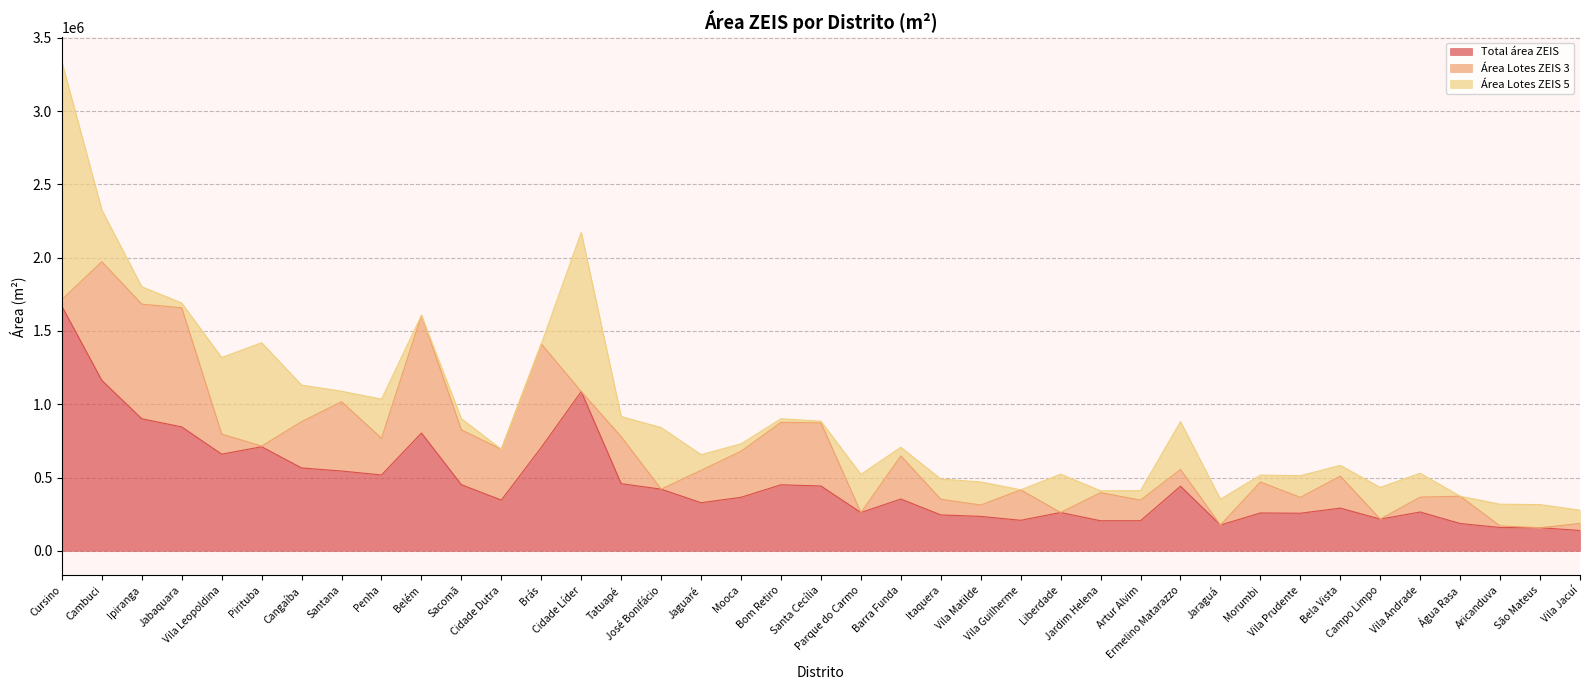

True or false: Área Lotes ZEIS 3 and Área Lotes ZEIS 5 cross at least once.

True